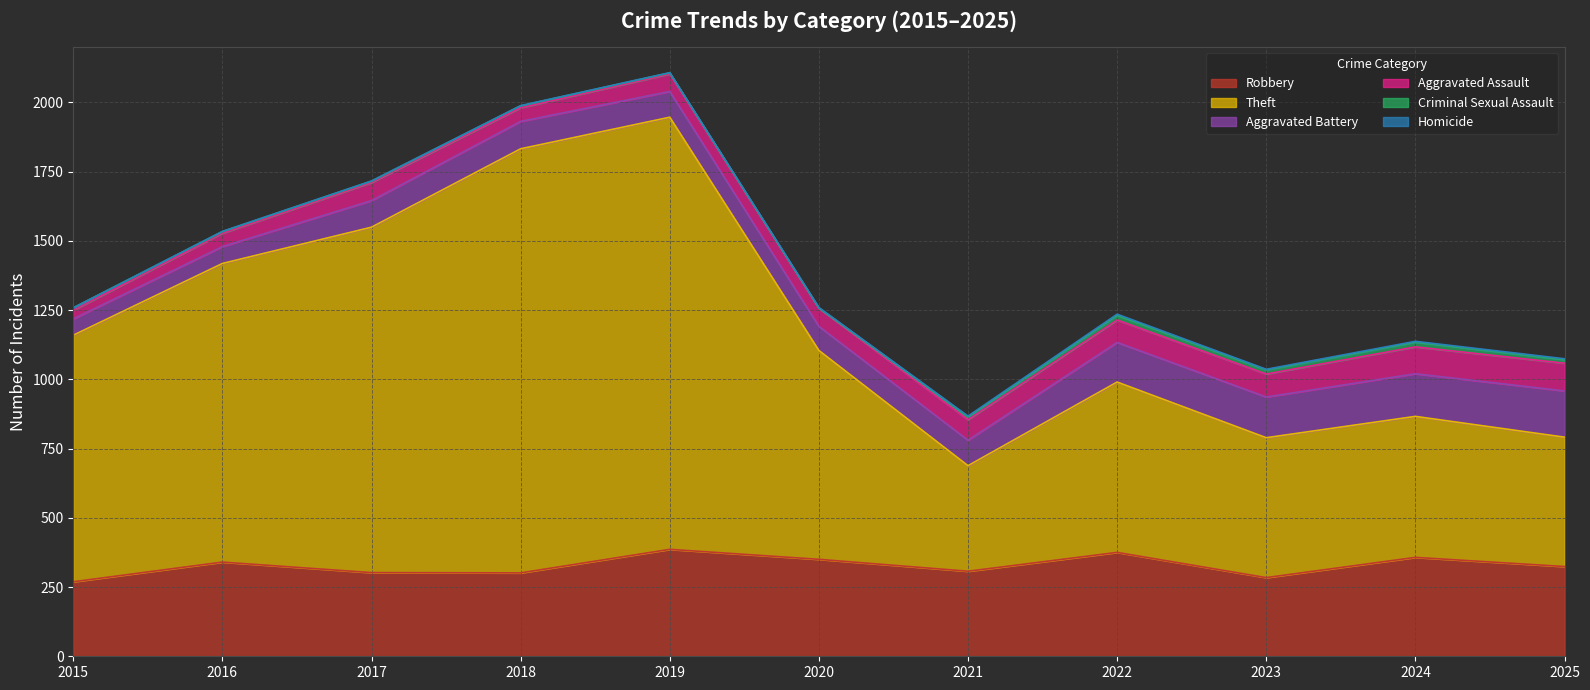

Between 2016 and 2025, which series saw the biggest shift?

Theft